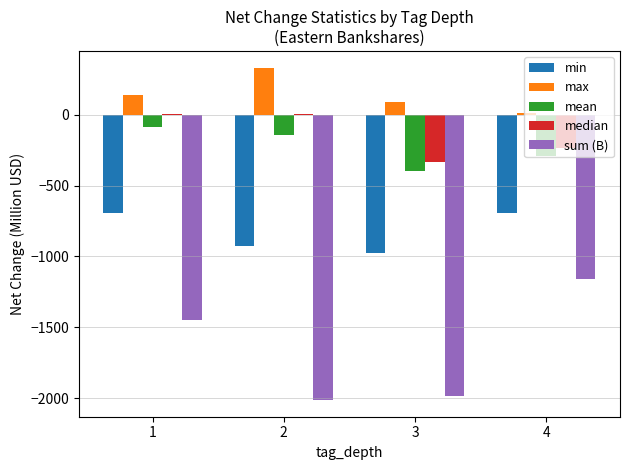

At which category is the sum across all series the highest?

1